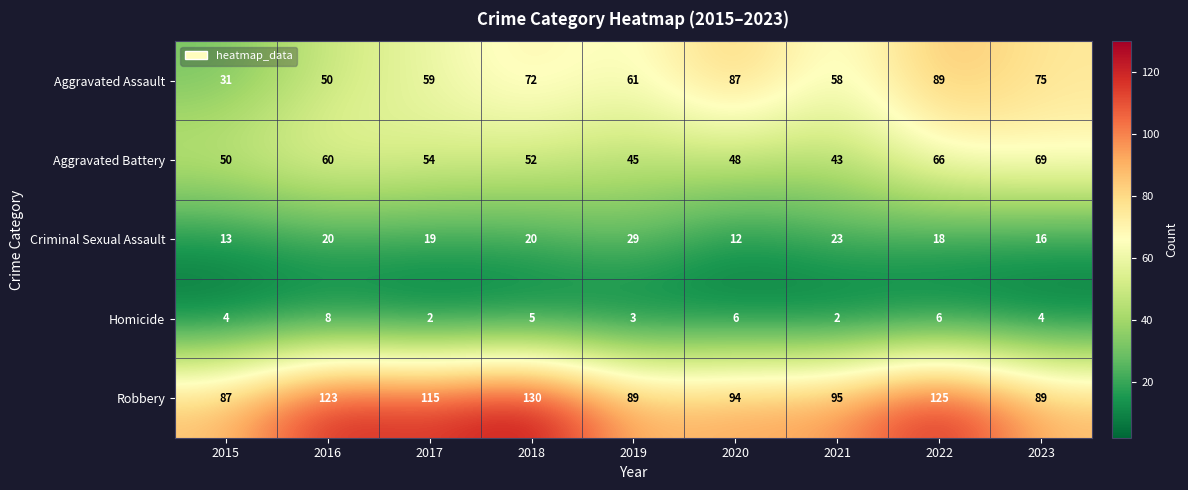

At which label is Aggravated Battery closest to 56?

2017